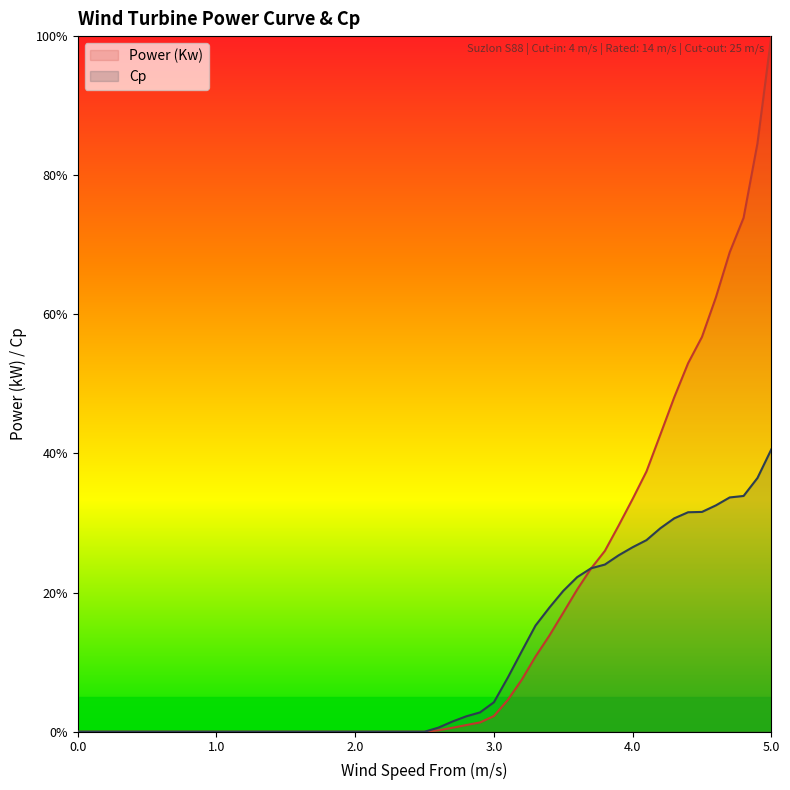

Between 3.0 and 3.6, which series saw the biggest shift?

Power (Kw)